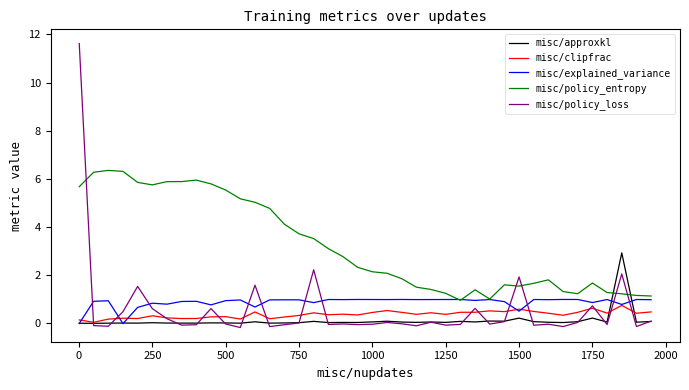

Which series has the largest range (max minus min)?

misc/policy_loss